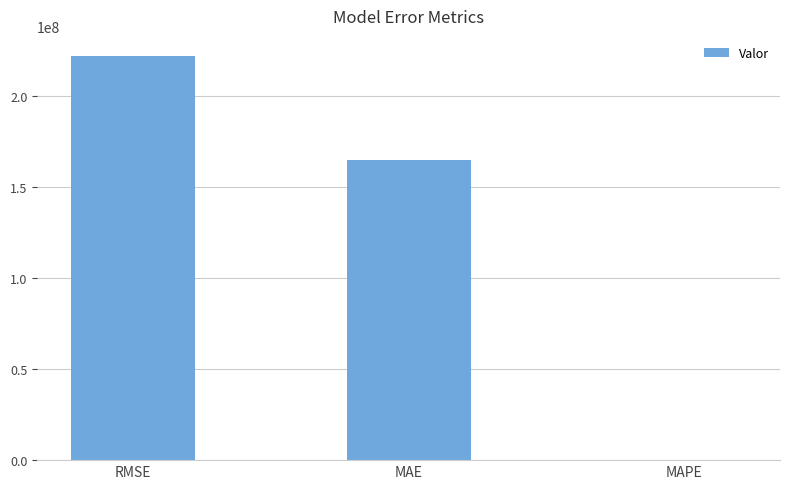

What value does the data have at RMSE?

221884599.1